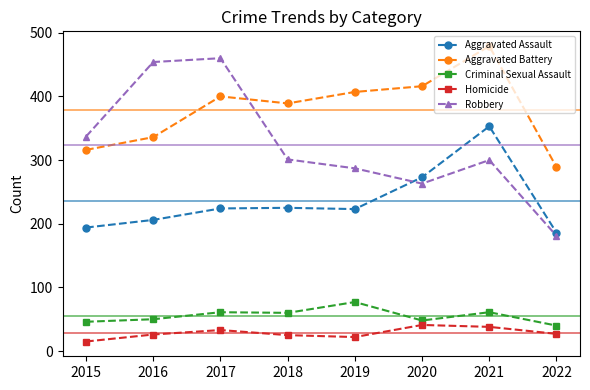

Which series changed the most between 2018 and 2022?

Robbery